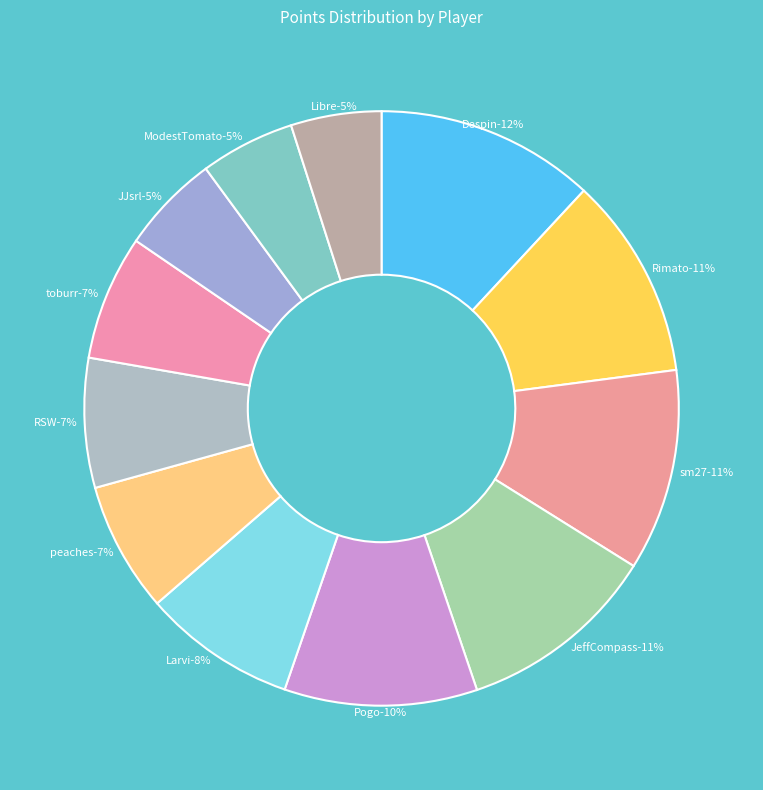

To the nearest percent, what is the average slice percentage?

8%